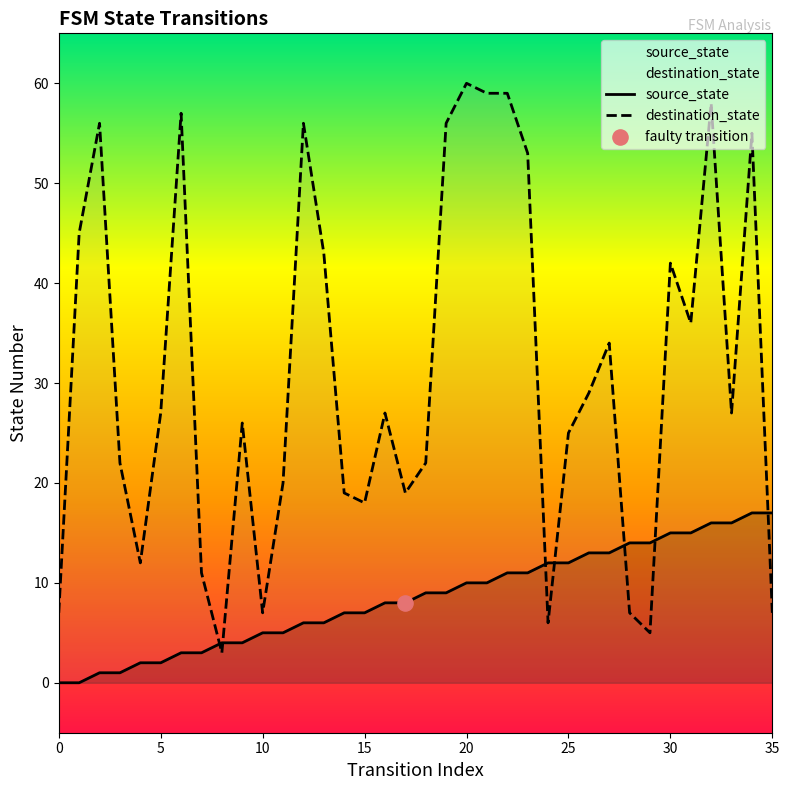

At which category is the sum across all series the highest?

32